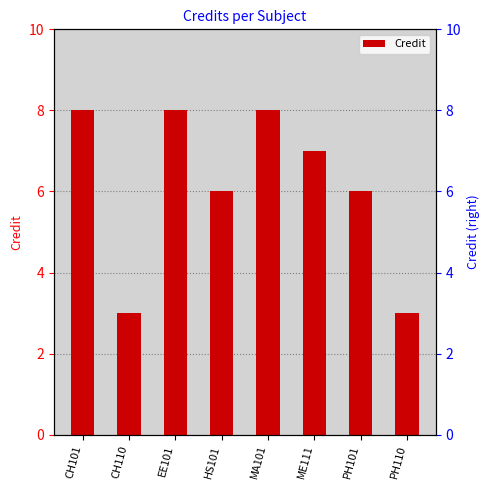

What is the label of the 3rd bar from the right?

ME111